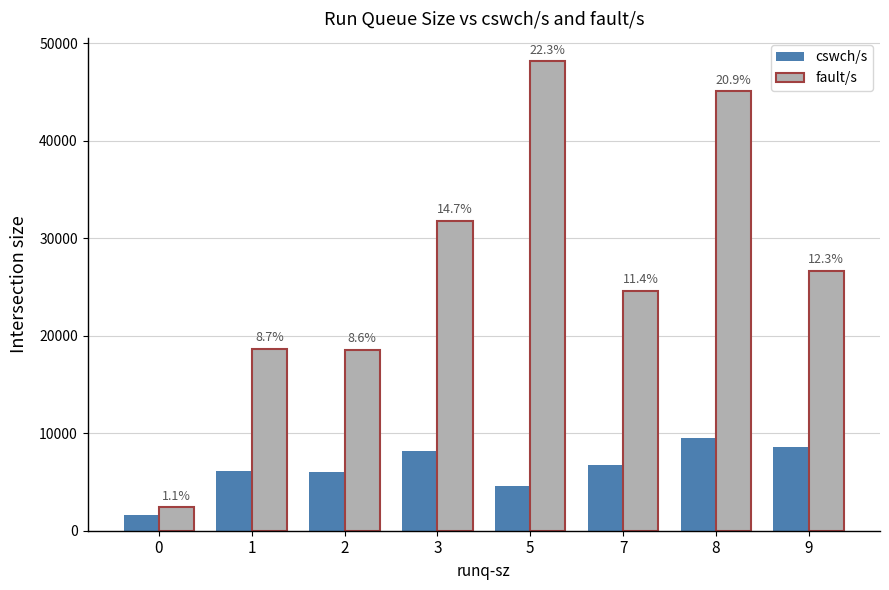

Reading right to left, extract all data points from this chart.

cswch/s: 8553.0	9517.0	6776.0	4602.0	8133.2	6013.5	6162.0	1595.0
fault/s: 26624.0	45065.0	24624.0	48145.0	31817.4	18520.0	18683.0	2395.0